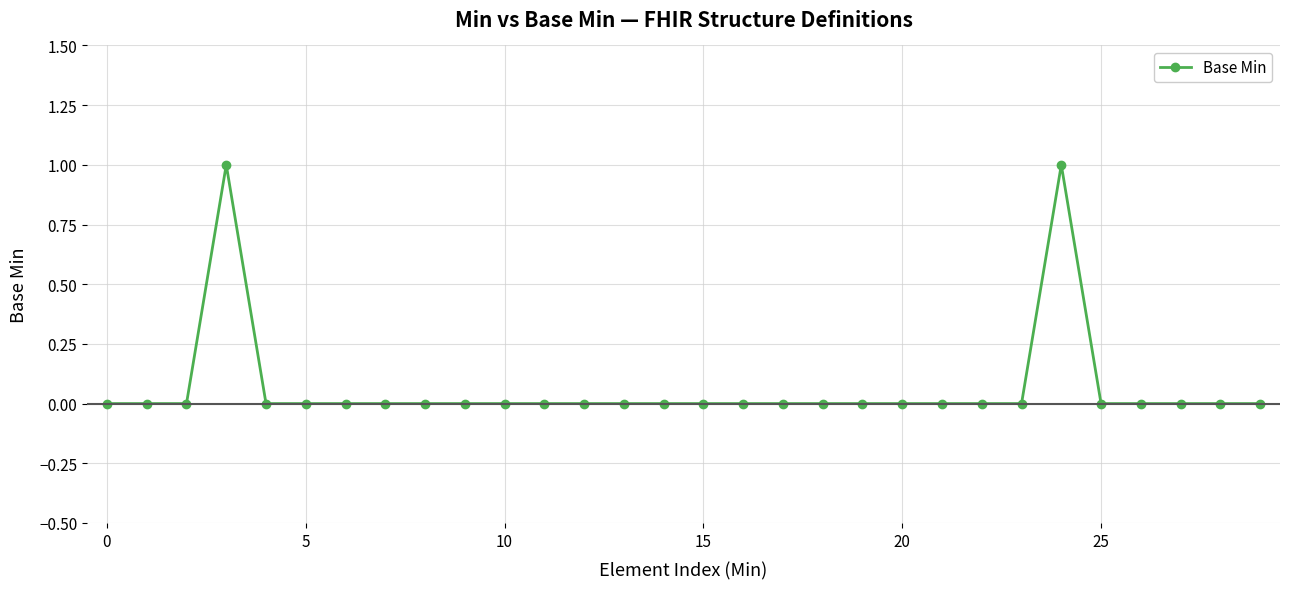

Reading left to right, what are all the values shown in this chart?

0	0	0	1	0	0	0	0	0	0	0	0	0	0	0	0	0	0	0	0	0	0	0	0	1	0	0	0	0	0